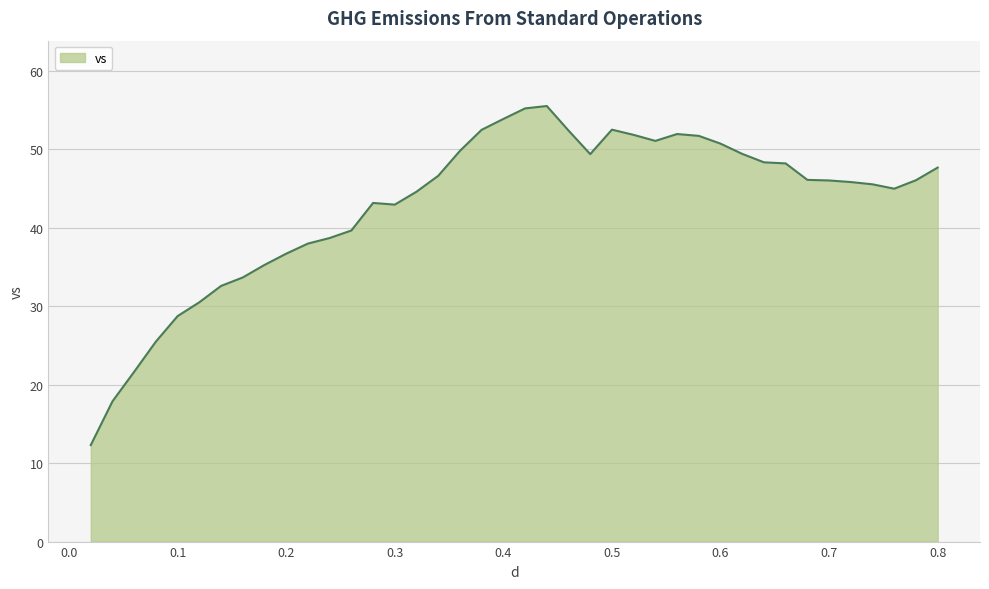

What is the minimum value shown in the chart?

12.3